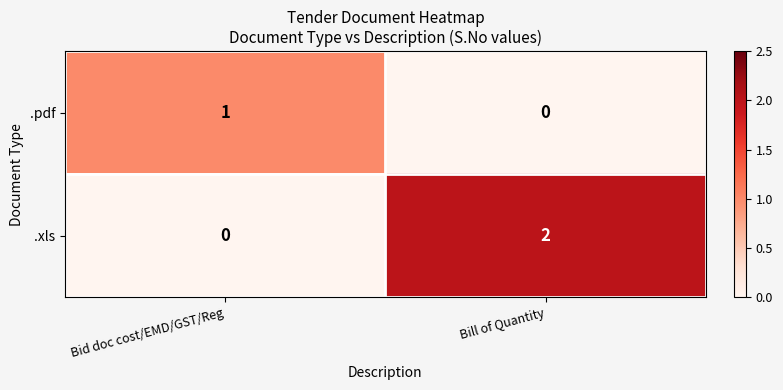

At which label does .pdf reach its minimum?

Bill of Quantity